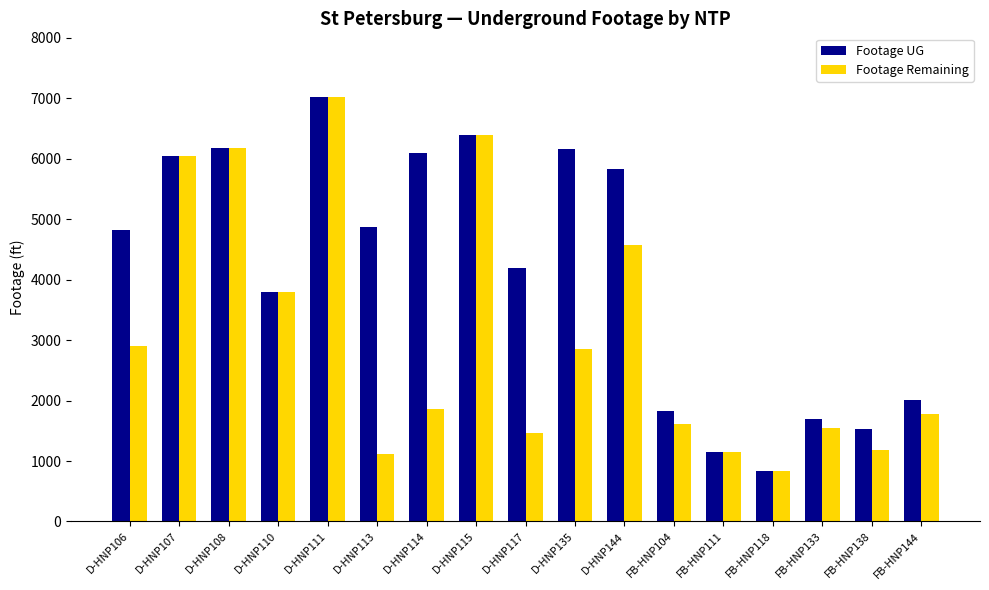

The value of Footage UG at FB-HNP144 is 2003. True or false?

True